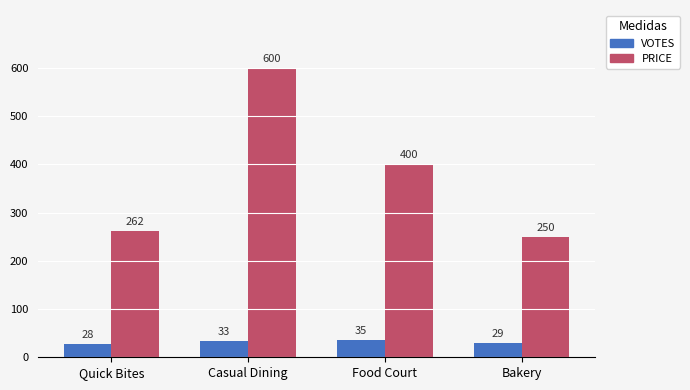

At which label does VOTES reach its peak?

Food Court